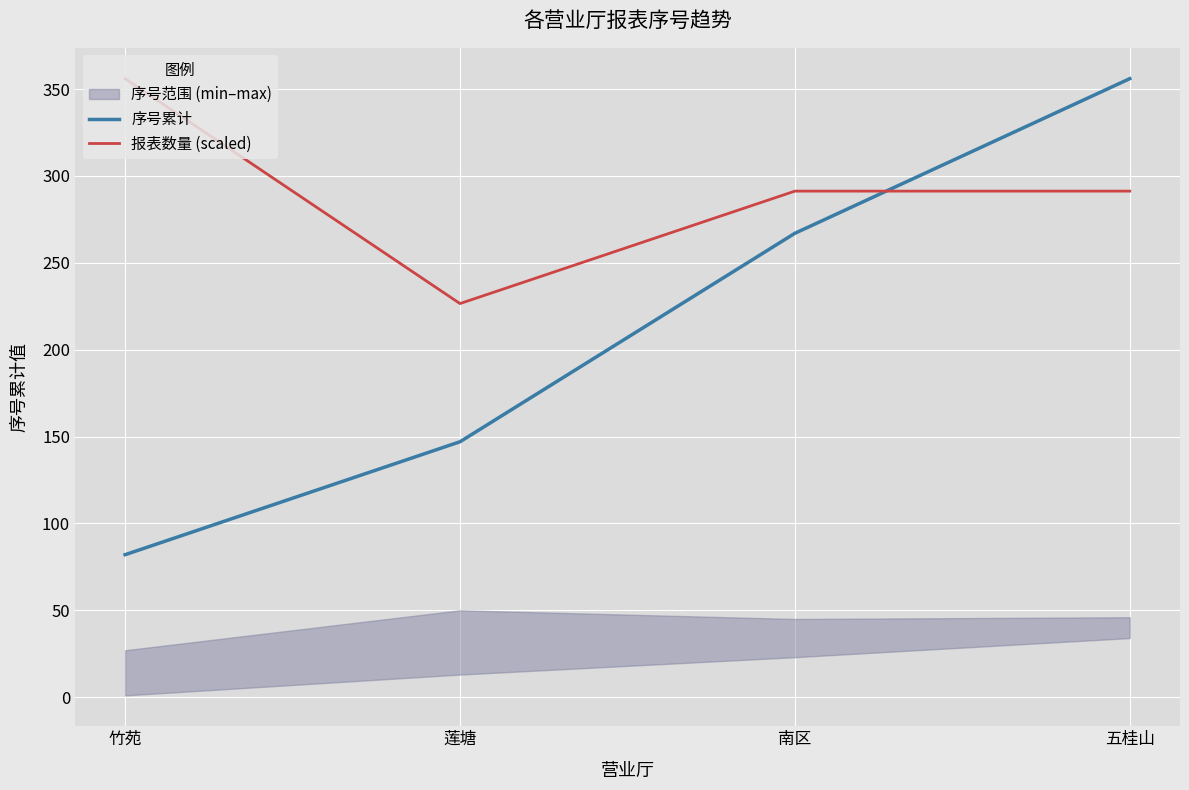

At which category does the chart reach its peak across all series?

竹苑